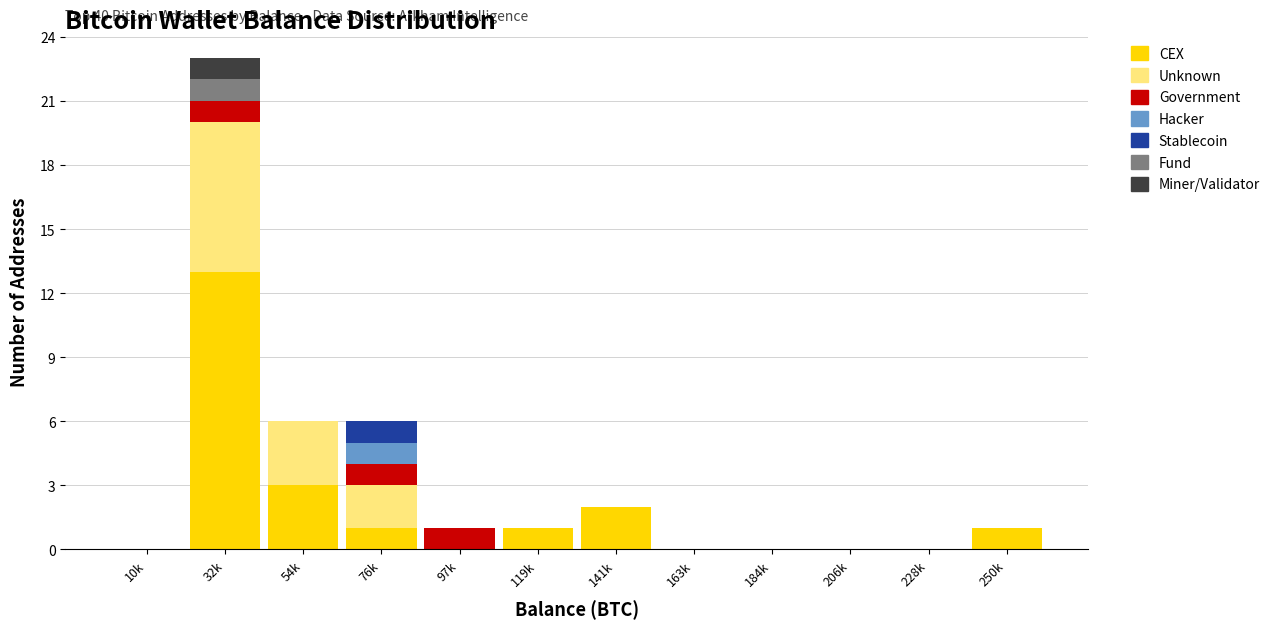

At which category is the sum across all series the highest?

32k